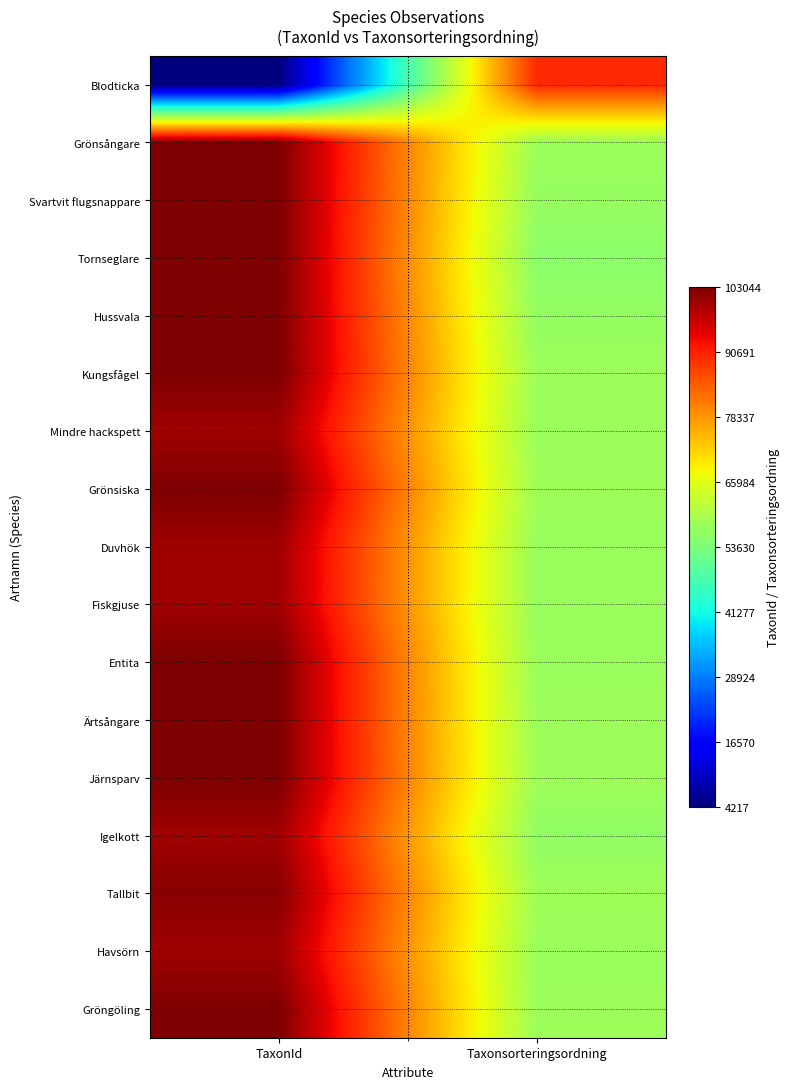

What is the difference between the highest and lowest values at TaxonId?

98827